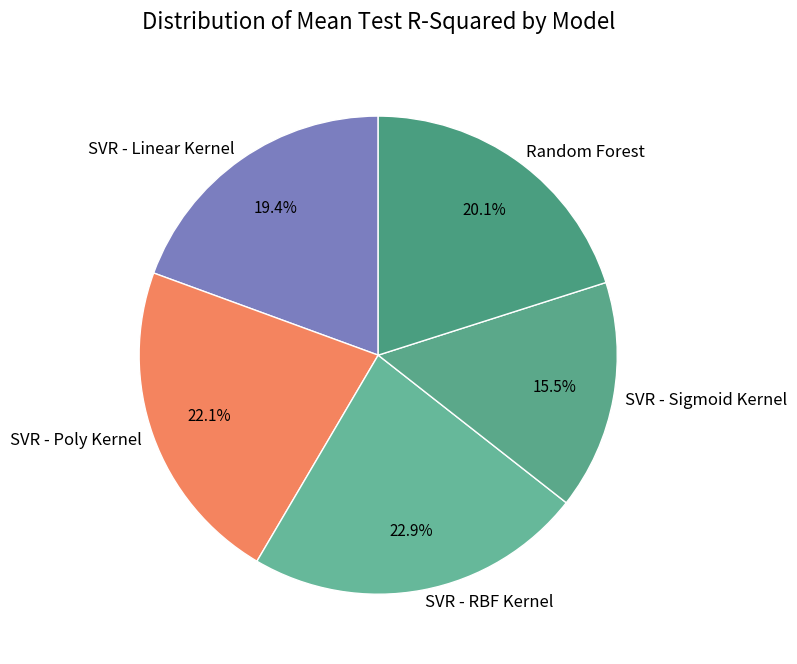

Is there any slice that represents more than half of the pie?

No